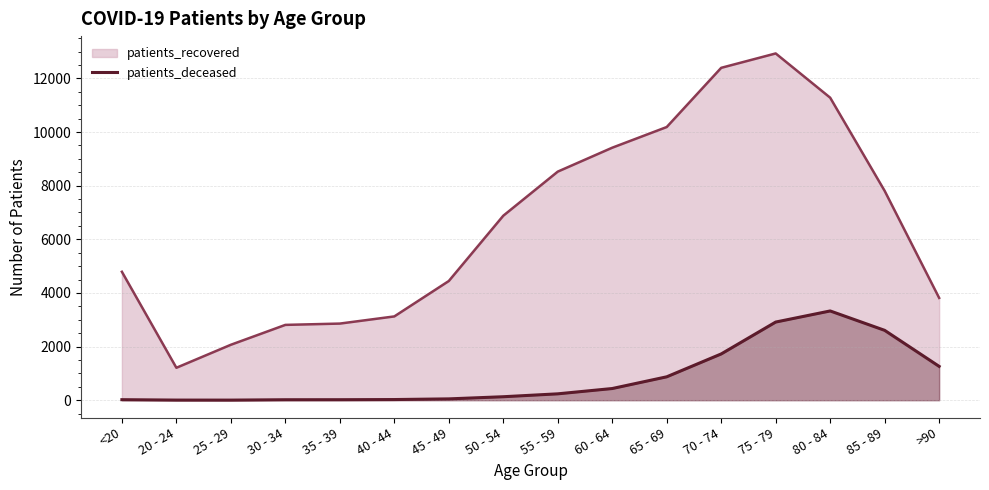

What is the difference between the maximum and minimum values in the patients_recovered series?

11722